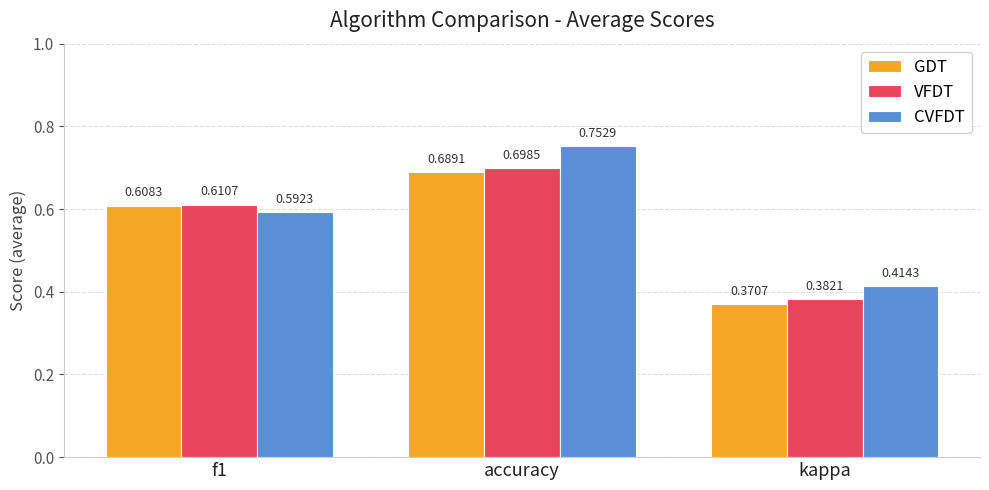

What is the difference between the GDT values at kappa and accuracy?

0.3